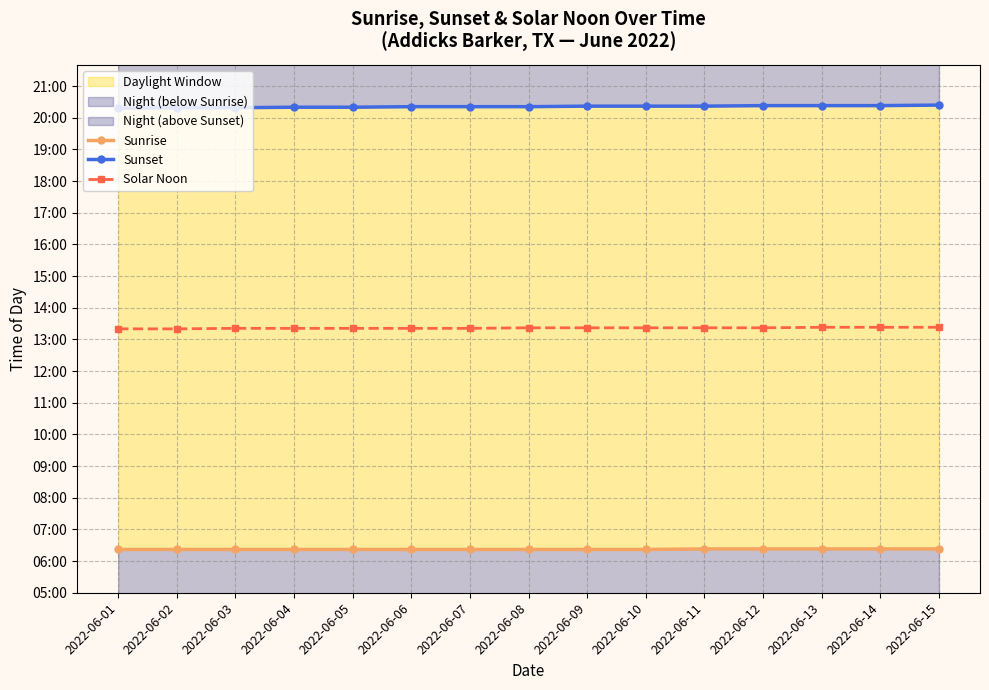

Which series has the largest range (max minus min)?

Sunset